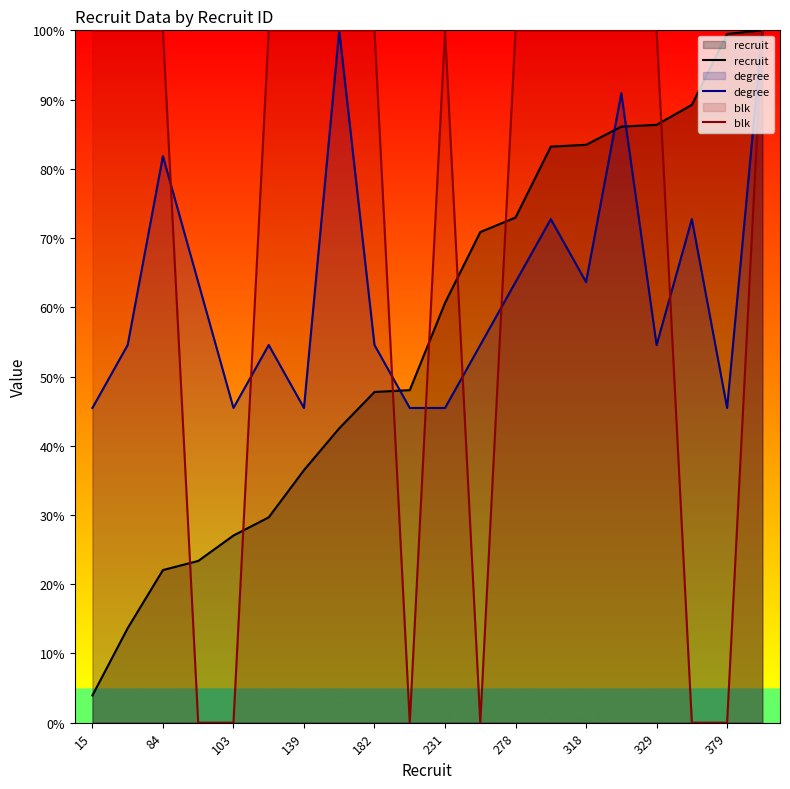

The recruit series shows 27.0 at 103. True or false?

True